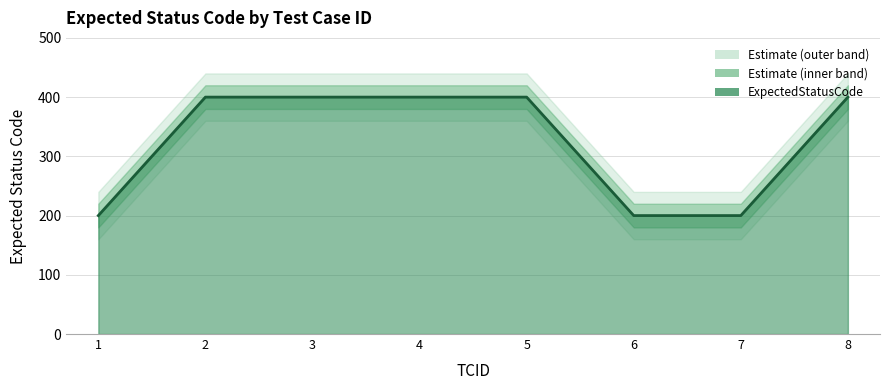

Between 5 and 6, which is larger?

5